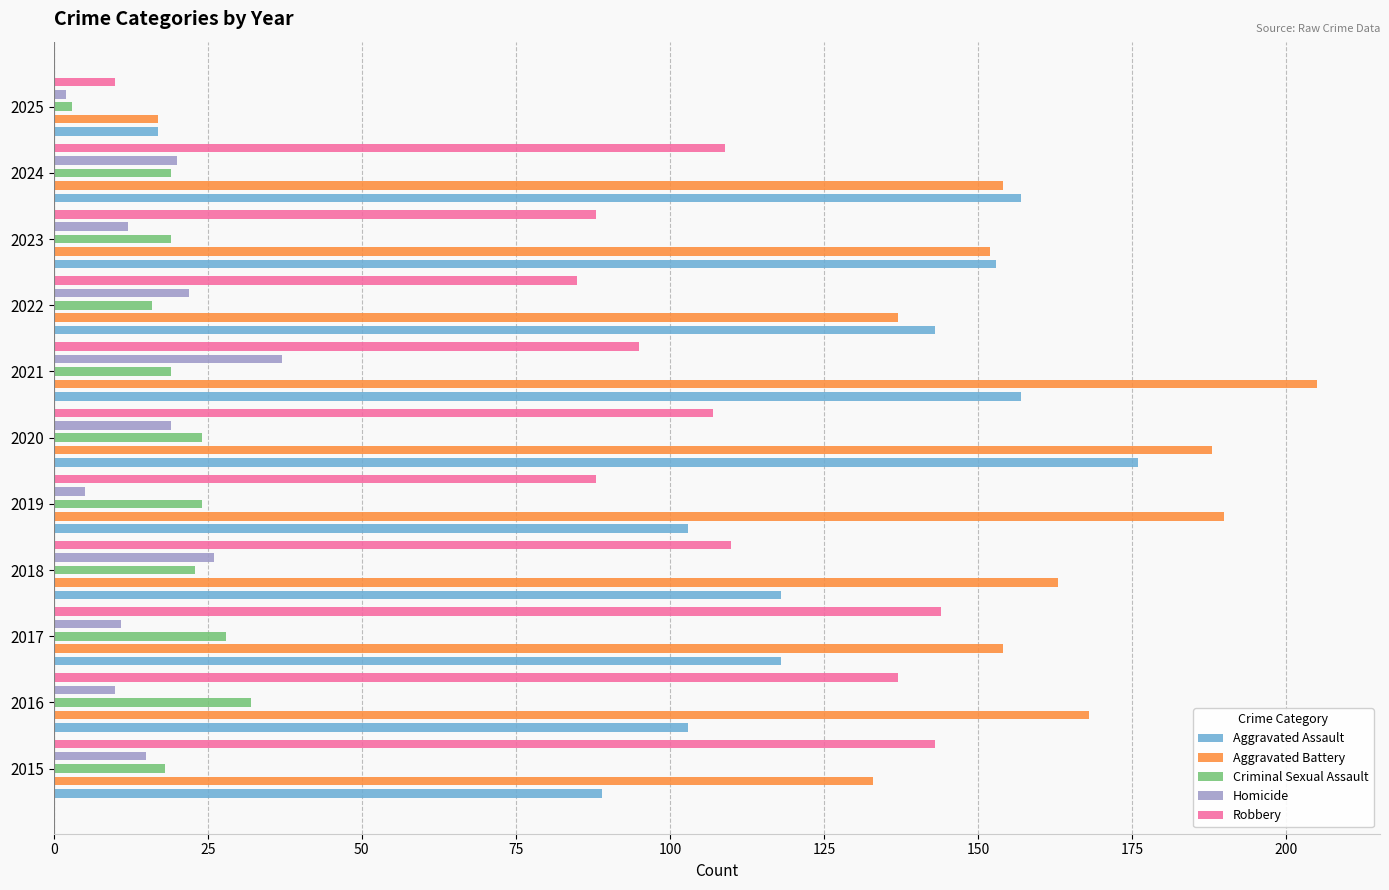

What is the maximum value for Homicide?

37